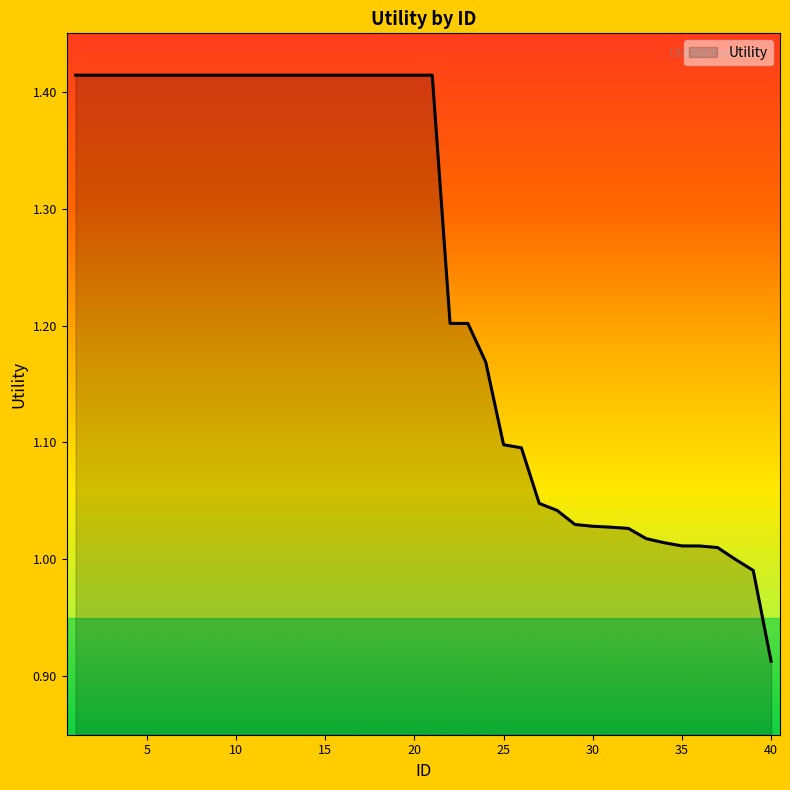

What is the difference between the maximum and minimum values?

0.5